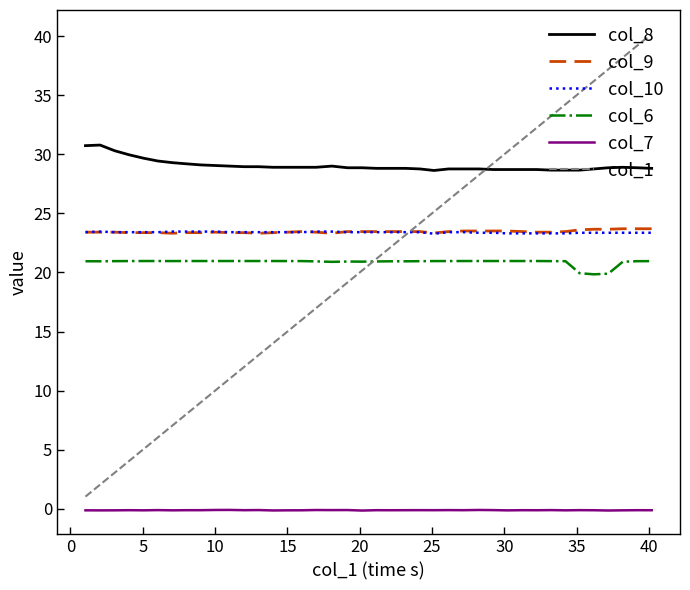

What is the minimum value for col_10?

23.3